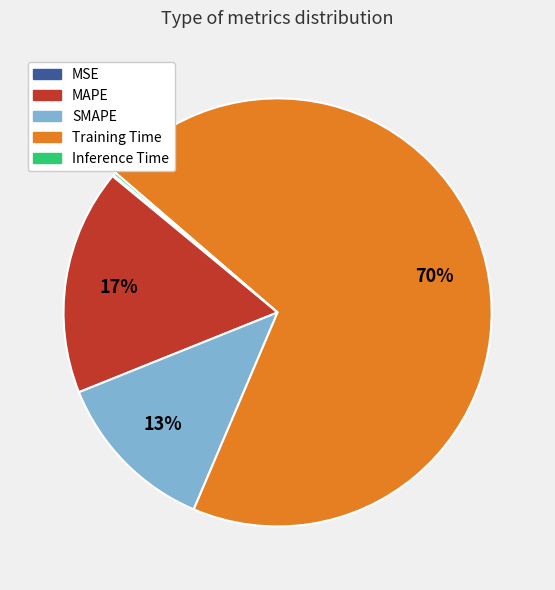

Which category has the biggest portion of the pie?

Training Time